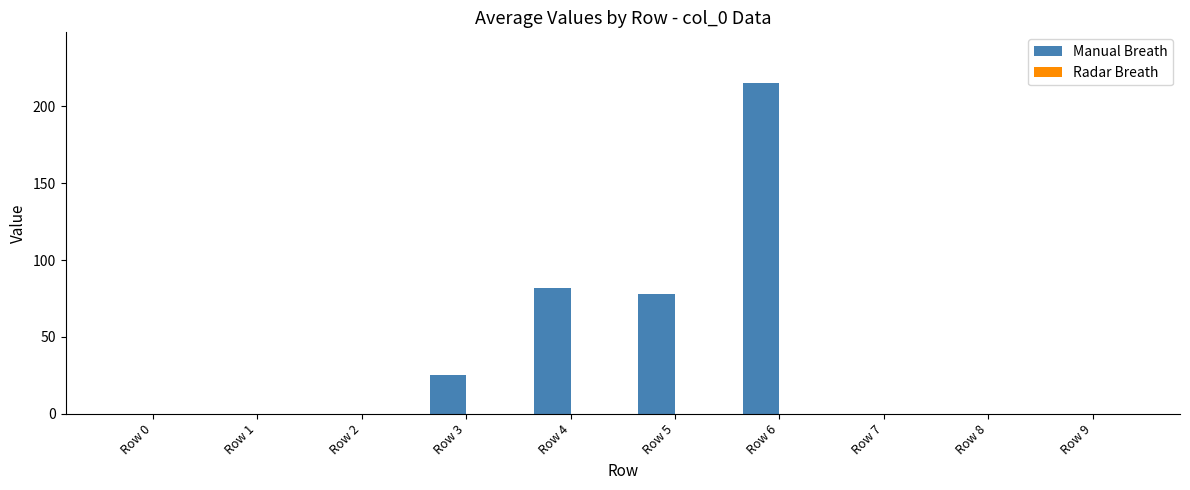

What is the change in value from Row 6 to Row 7?

-215